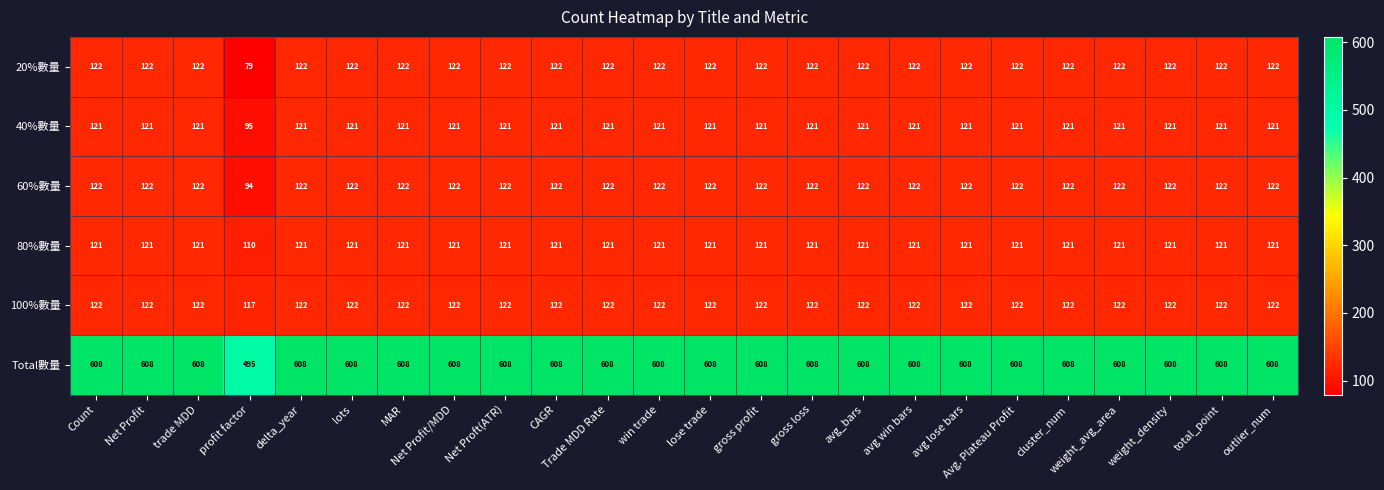

What is the maximum value for 60%數量?

122